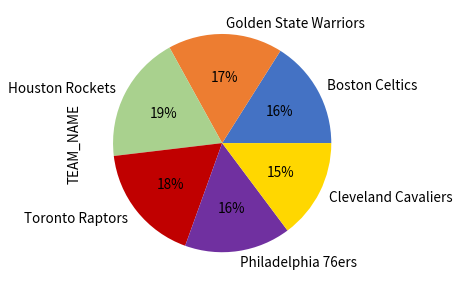

How many slices are in this pie chart?

6